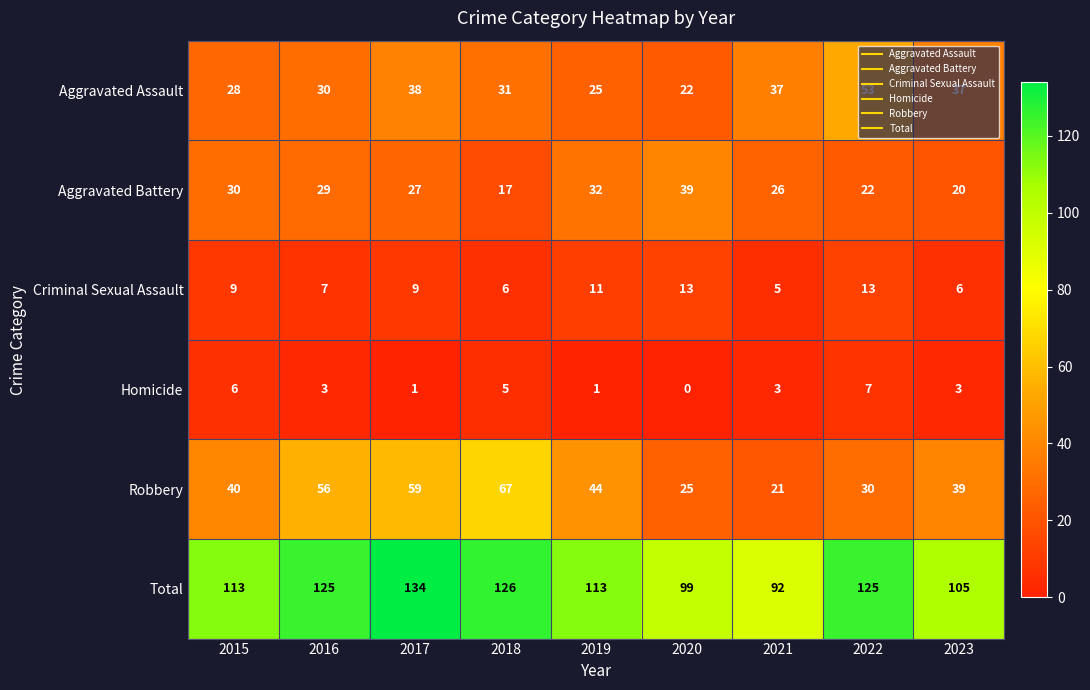

What is the minimum value for Criminal Sexual Assault?

5